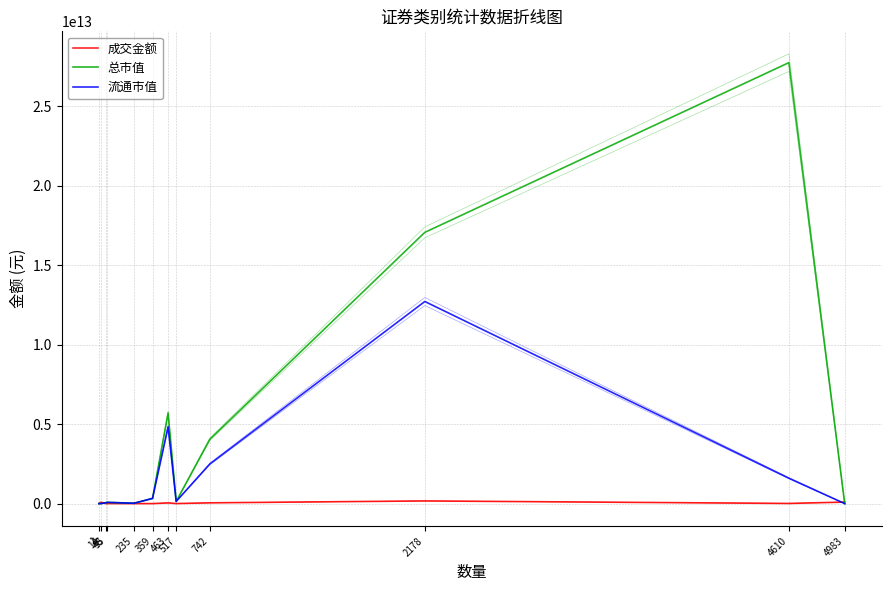

What are all the series names shown in the legend?

成交金额, 总市值, 流通市值